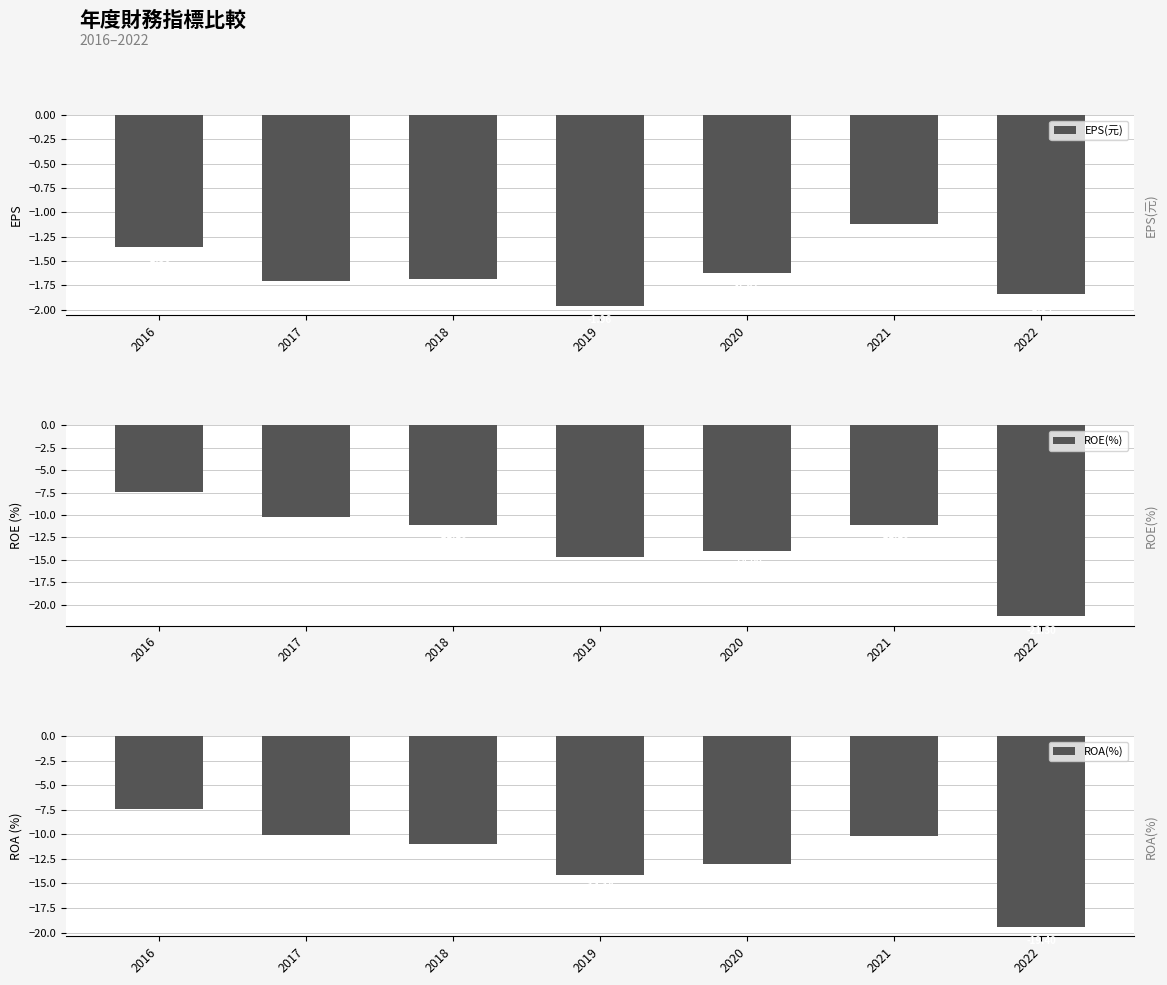

Reading left to right, what are all the values shown in this chart?

EPS(元): -1.4	-1.7	-1.7	-2.0	-1.6	-1.1	-1.8
ROE(%): -7.5	-10.2	-11.1	-14.7	-14.0	-11.1	-21.3
ROA(%): -7.4	-10.1	-11.0	-14.1	-13.0	-10.2	-19.4